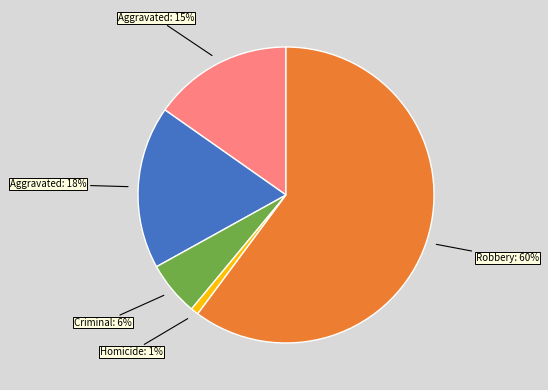

To the nearest percent, what is the average slice percentage?

20%